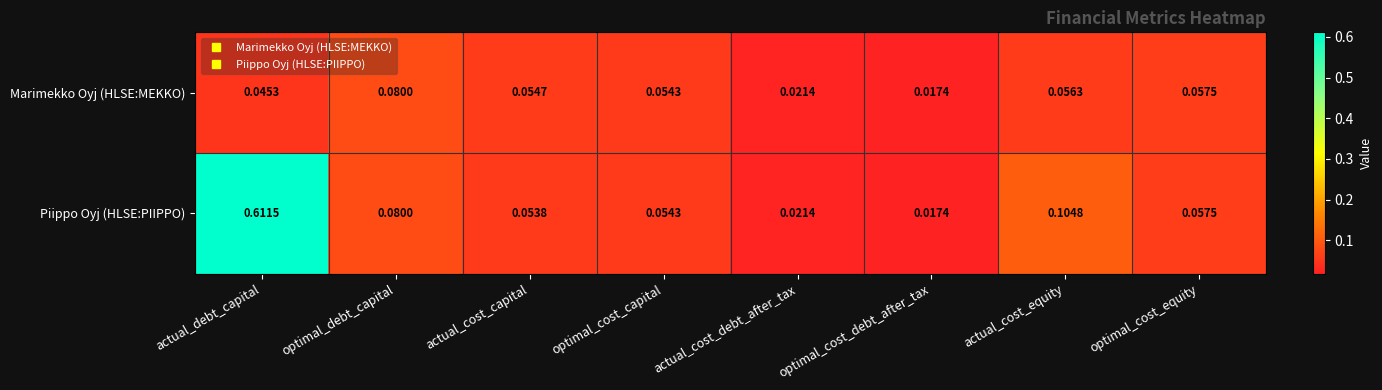

List the labels in order of Piippo Oyj (HLSE:PIIPPO) value, largest first.

actual_debt_capital, actual_cost_equity, optimal_debt_capital, optimal_cost_equity, optimal_cost_capital, actual_cost_capital, actual_cost_debt_after_tax, optimal_cost_debt_after_tax